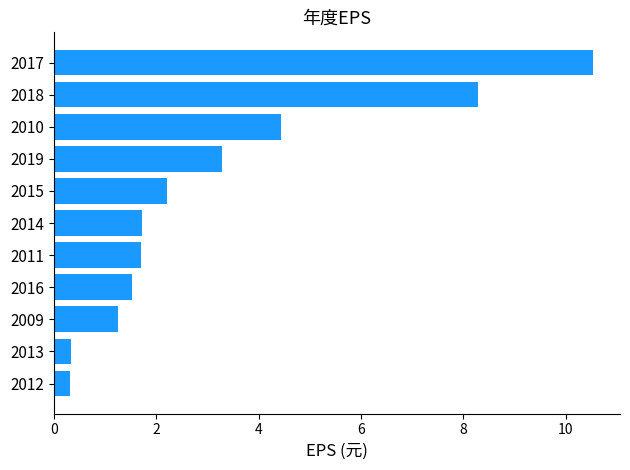

At which category does the chart reach its peak across all series?

2017